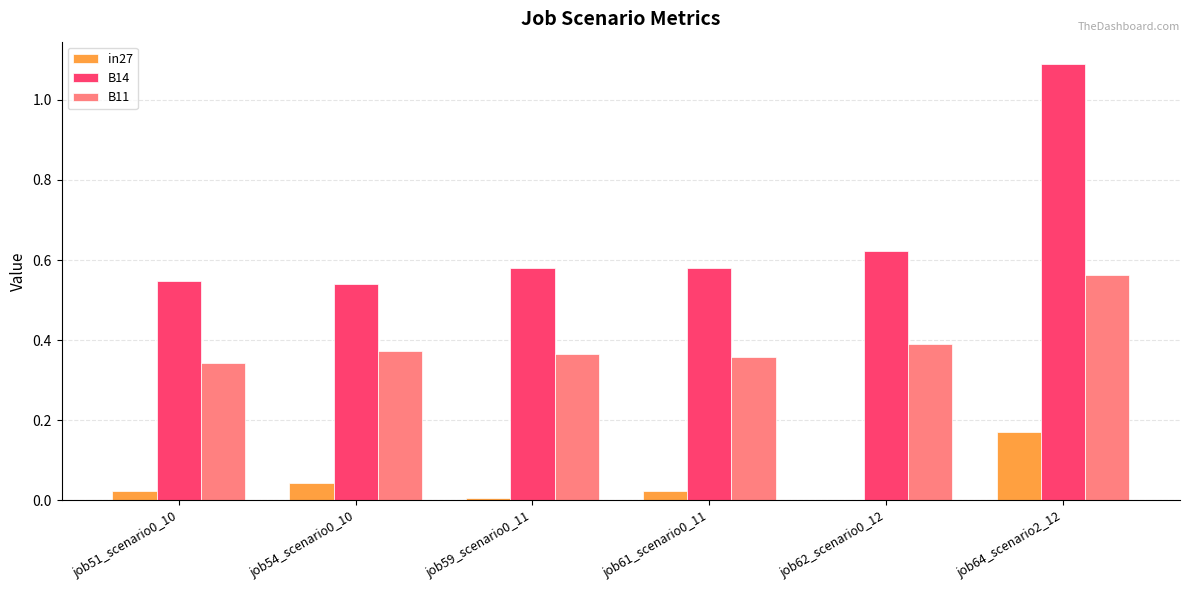

How many groups of bars are there?

6